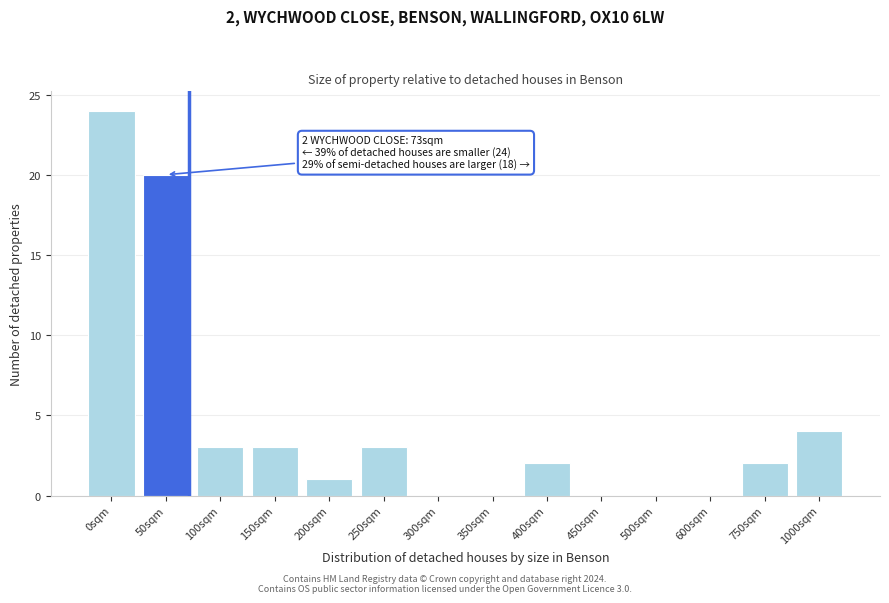

Reading left to right, transcribe all the data shown in this chart.

0sqm=24	50sqm=20	100sqm=3	150sqm=3	200sqm=1	250sqm=3	300sqm=0	350sqm=0	400sqm=2	450sqm=0	500sqm=0	600sqm=0	750sqm=2	1000sqm=4